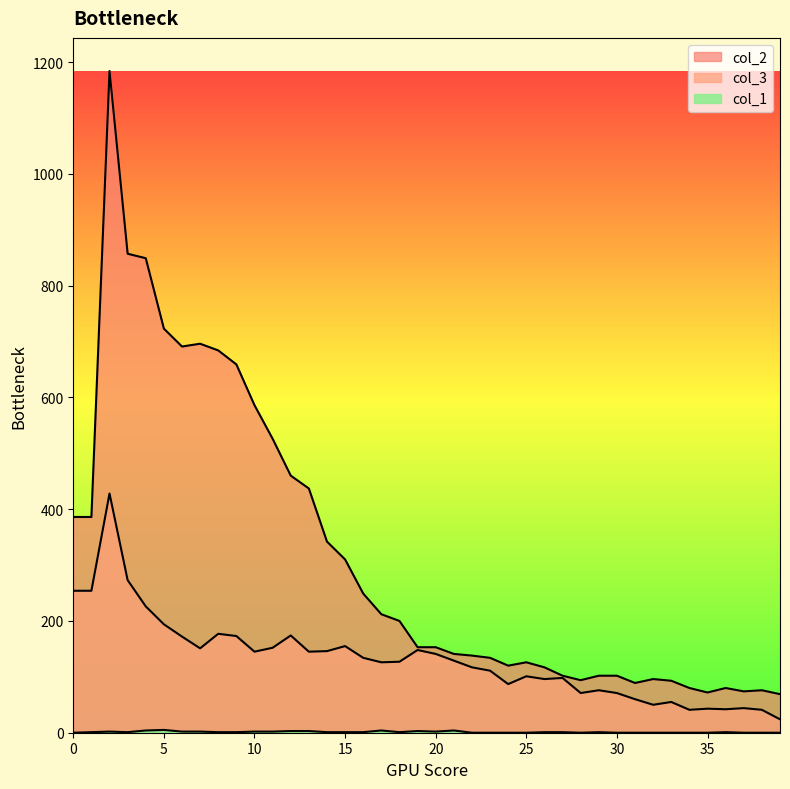

What is the spread (max minus min) of values at 33?

93